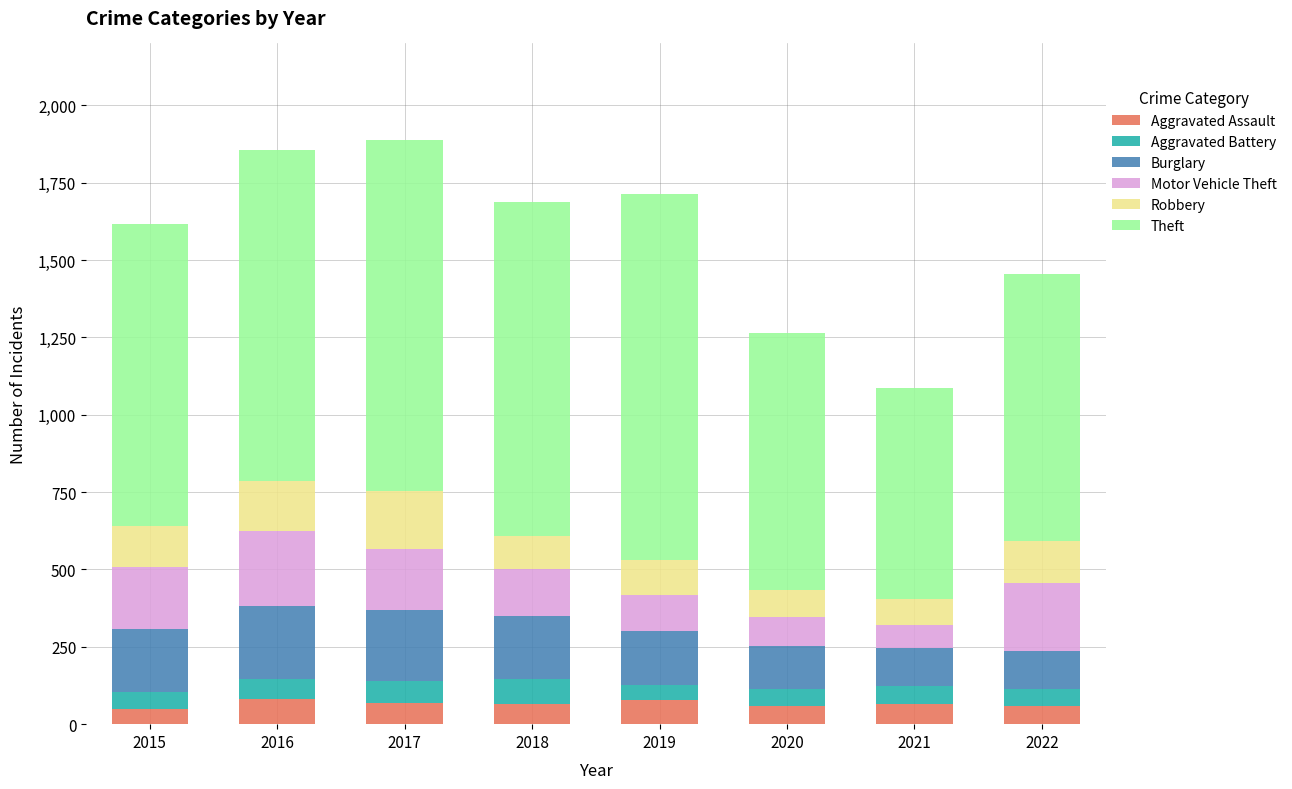

True or false: Aggravated Assault has a value of 65 at 2018.

True